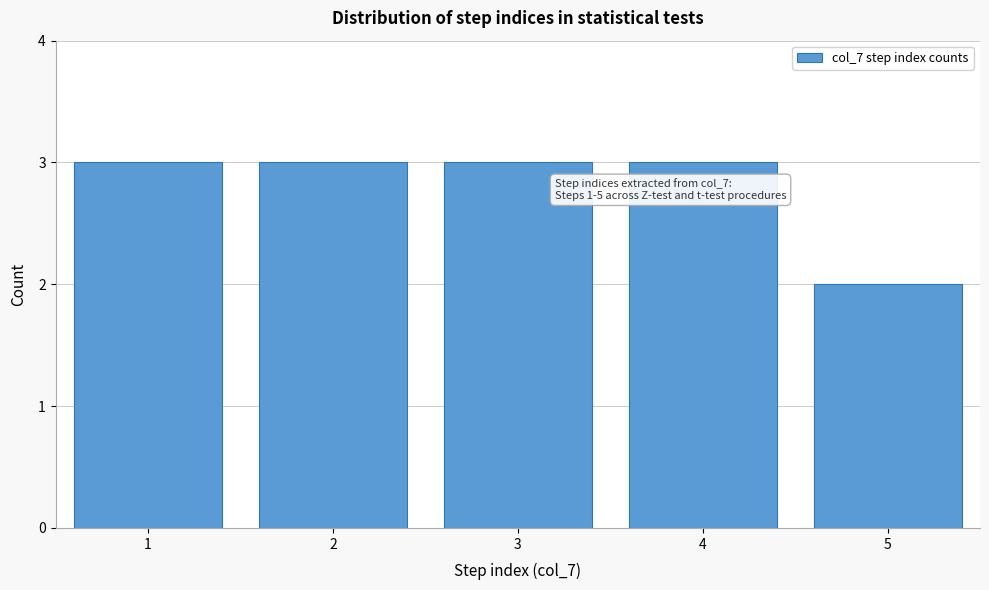

Reading left to right, extract all data points from this chart.

3	3	3	3	2